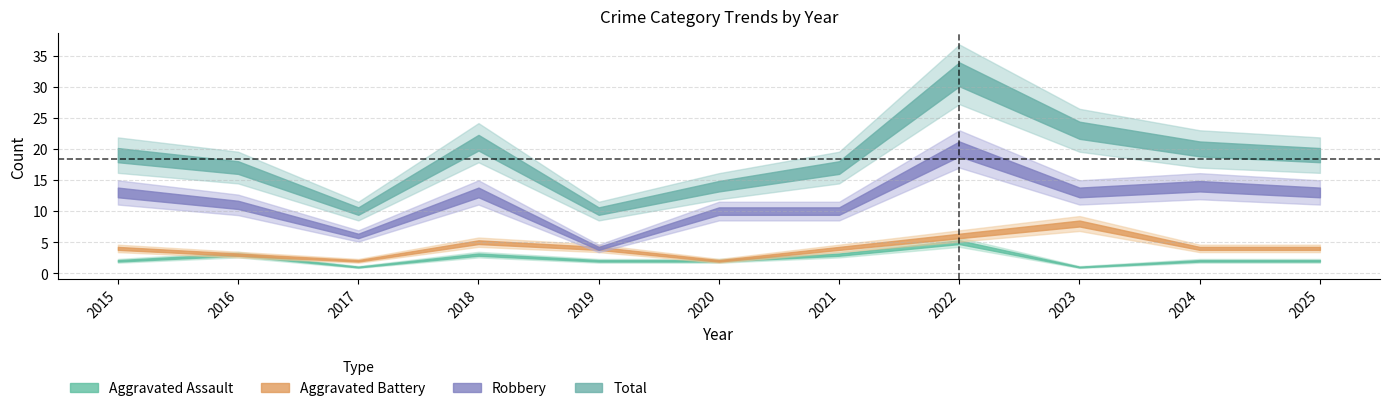

What value does the Robbery series have at 2017?

6